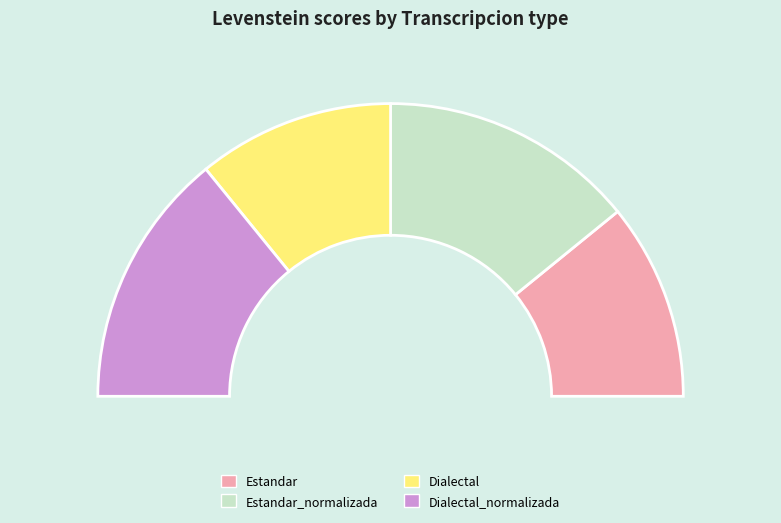

To the nearest percent, what percentage of the pie is Dialectal_normalizada?

28%